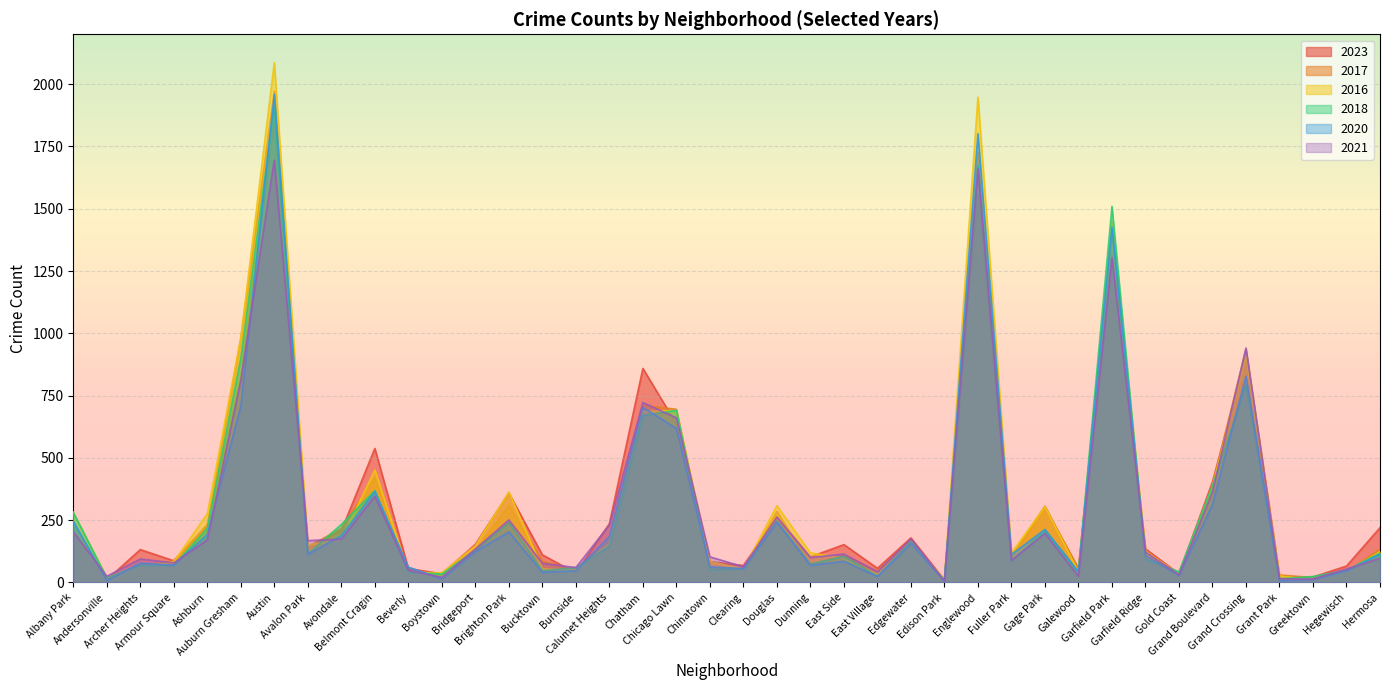

Reading left to right, transcribe all the data shown in this chart.

2023: 232	11	132	87	228	823	1852	144	208	538	56	35	153	359	111	38	236	859	636	84	68	265	103	152	57	179	10	1557	102	306	49	1316	135	35	404	902	16	22	66	220
2017: 235	17	69	87	233	978	1972	142	218	420	46	33	128	309	85	50	162	711	695	63	49	285	72	108	46	166	12	1726	110	301	58	1401	119	31	392	936	30	20	43	134
2016: 282	20	65	83	276	983	2086	151	172	451	40	39	147	363	55	49	157	686	690	84	54	308	119	97	32	162	12	1948	118	305	42	1448	126	33	384	908	26	11	42	124
2018: 281	19	69	69	218	898	1912	115	233	369	41	34	129	240	47	60	145	670	691	52	55	246	74	105	26	164	9	1672	87	205	42	1509	94	43	388	794	15	24	49	118
2020: 246	8	78	70	193	708	1959	113	188	365	62	14	124	203	41	47	185	703	618	63	56	242	69	85	24	157	5	1801	112	213	43	1426	109	28	313	828	7	11	46	114
2021: 203	25	94	79	171	811	1695	168	174	346	49	21	134	251	77	60	231	722	661	103	63	262	100	114	43	175	6	1660	89	197	25	1303	123	31	363	941	15	14	54	97